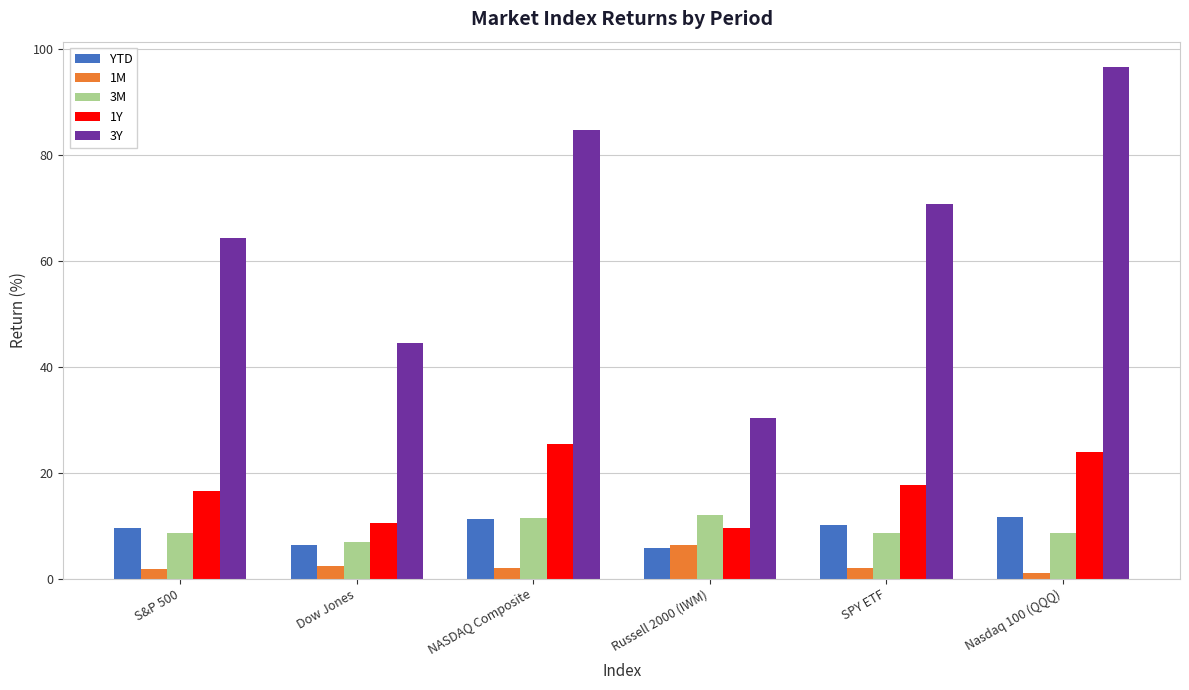

Is it true that 3M equals 11.4 at NASDAQ Composite?

True